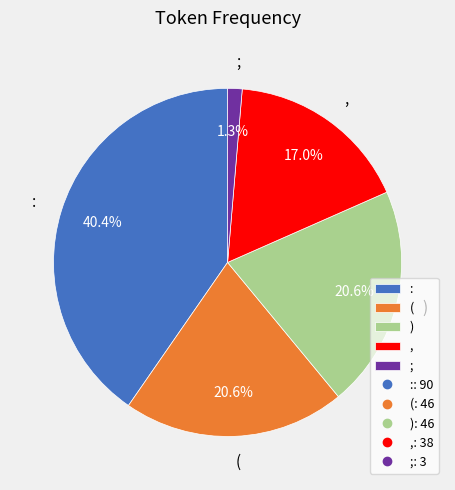

Combined, do ; and , account for over 50%?

No